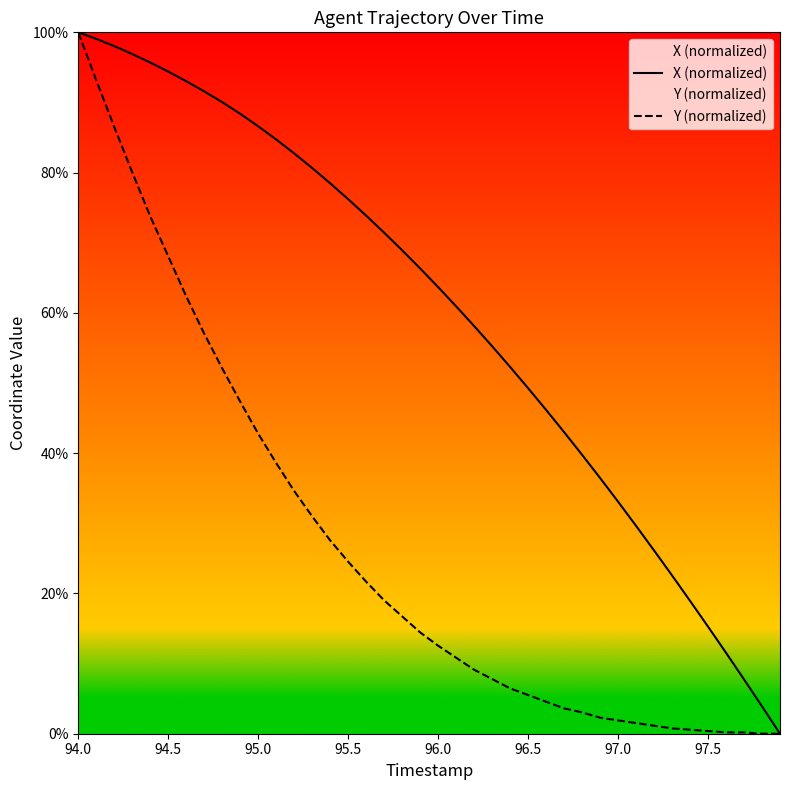

True or false: X (normalized) has more than 0 points higher than both neighbors.

False